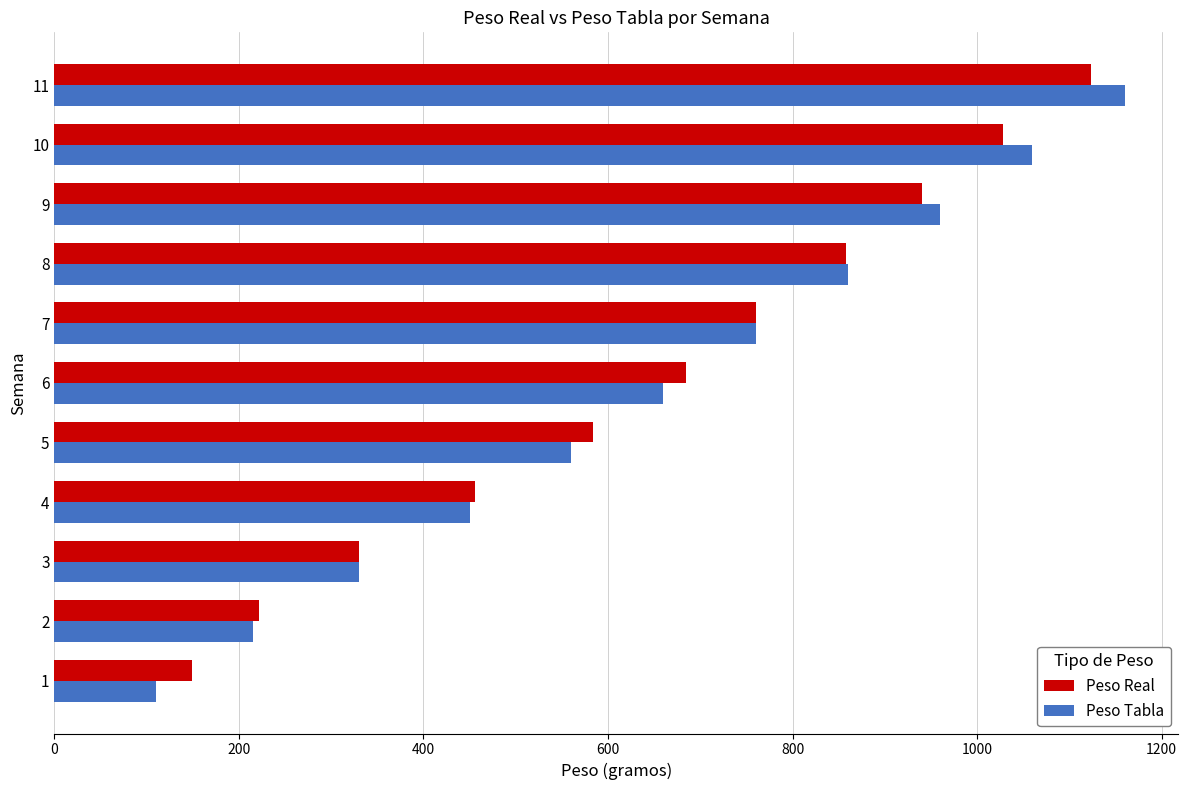

Read the Peso Tabla value at 9.

960.0